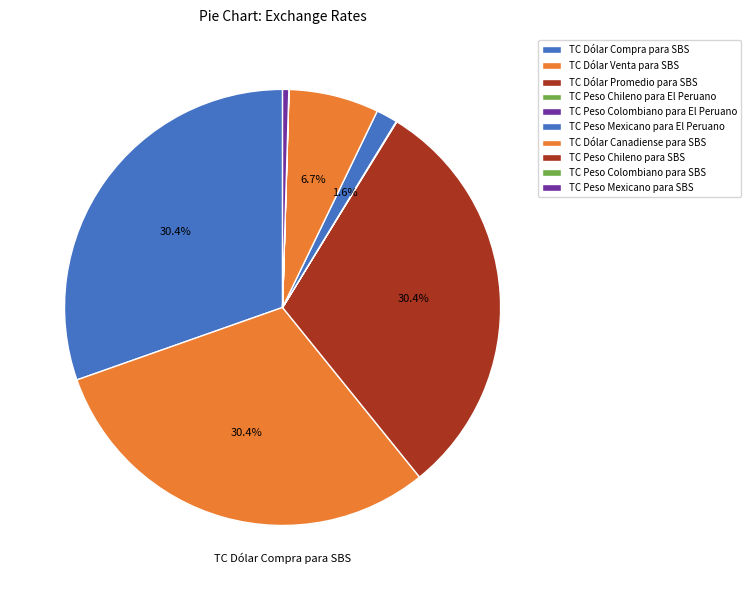

To the nearest percent, what portion does TC Dólar Venta para SBS represent?

30%